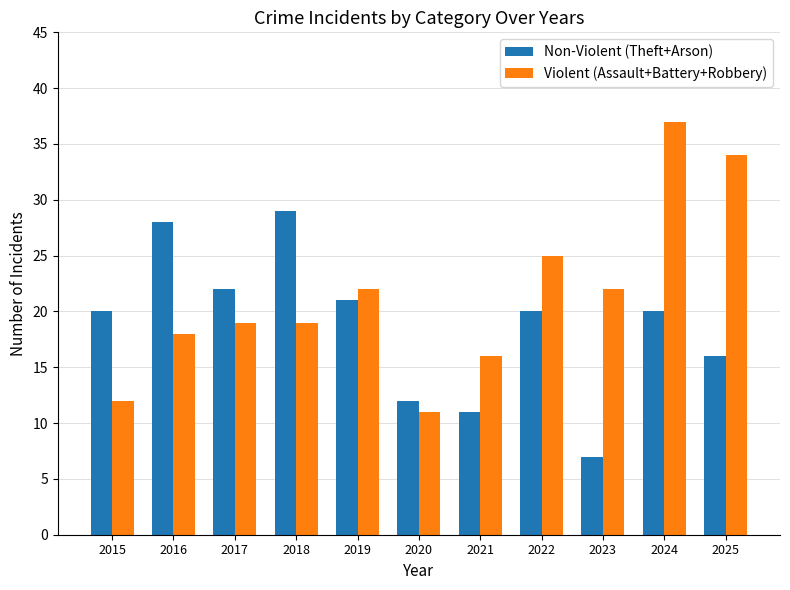

The value of Non-Violent (Theft+Arson) at 2025 is 21. True or false?

False